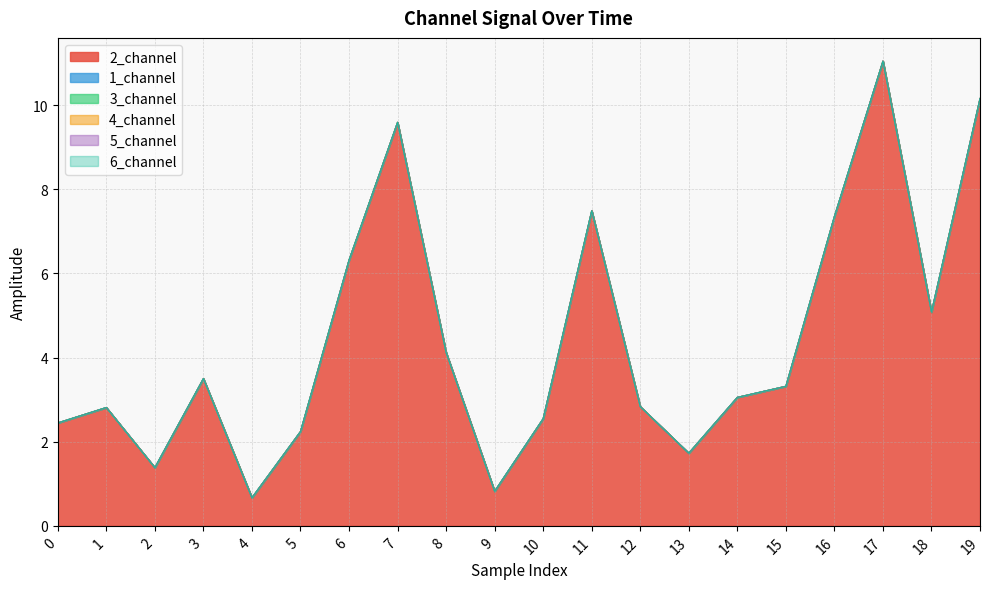

The 3_channel series shows 0.0 at 2. True or false?

True